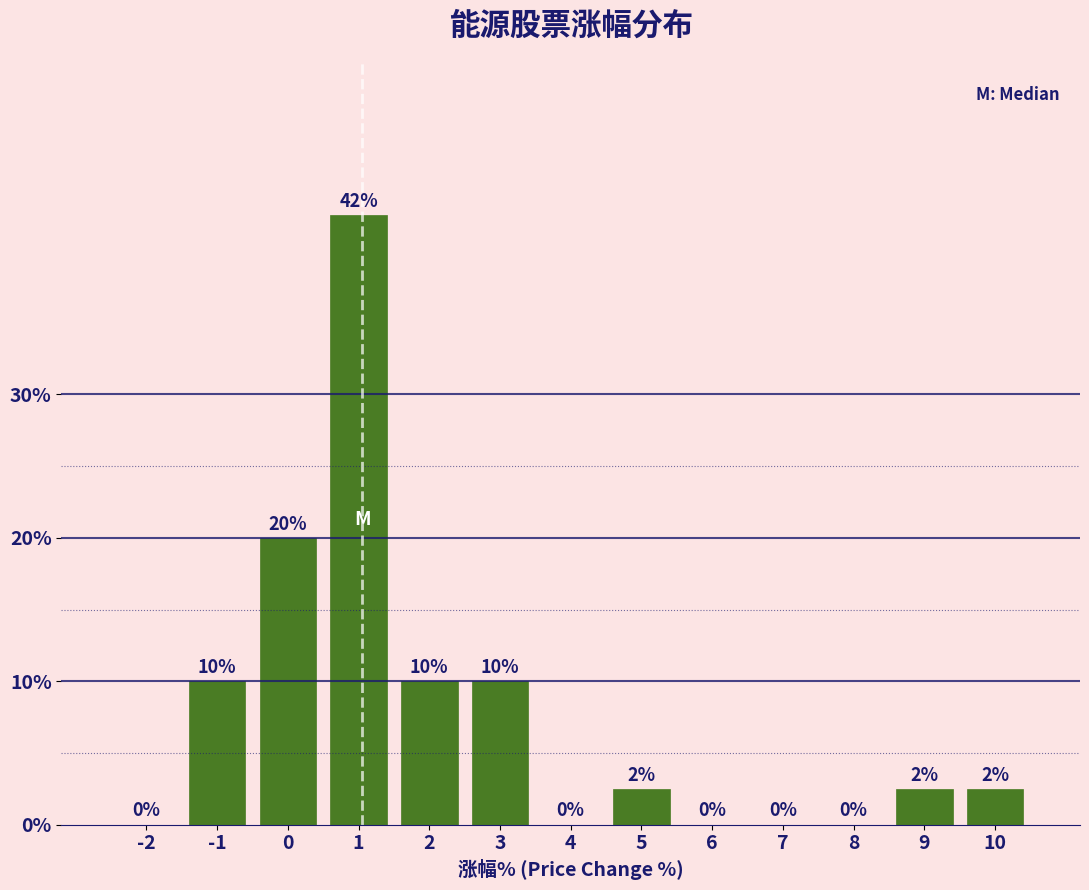

What is the greatest value displayed?

42.5